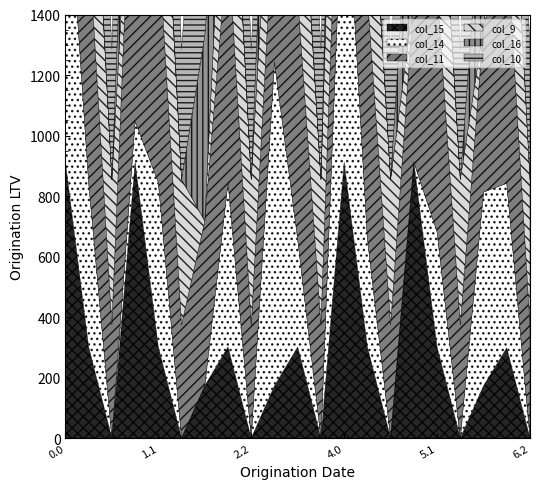

What is the label of the 9th point from the left?

2.2